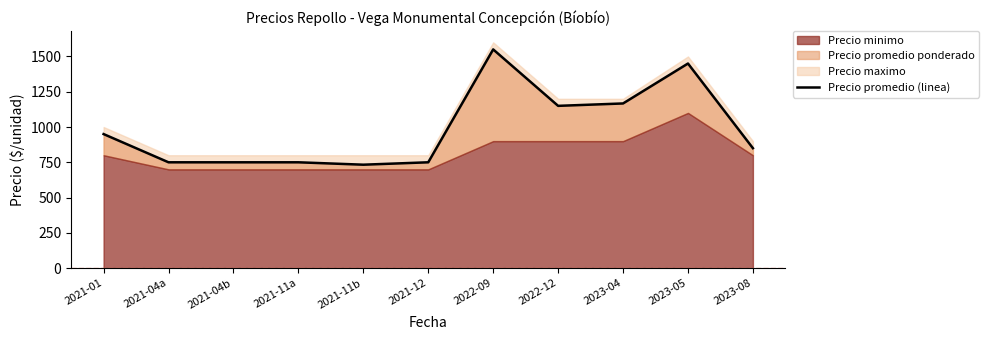

What is the difference between the maximum and minimum values?

817